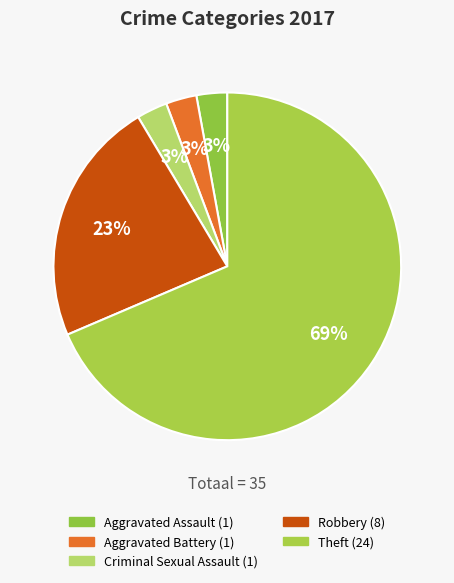

Count the number of slices in the pie.

5